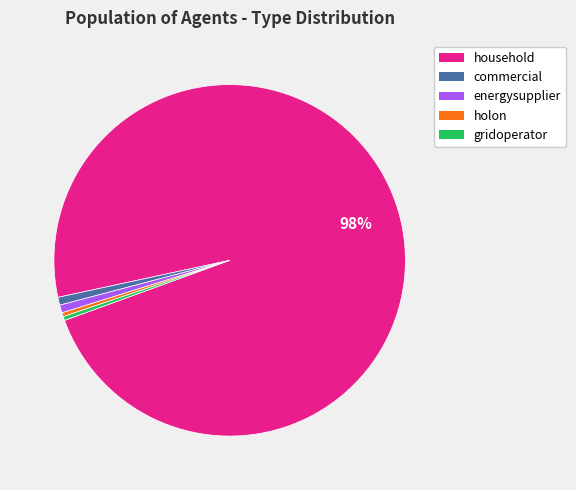

What is the largest slice in the pie chart?

household